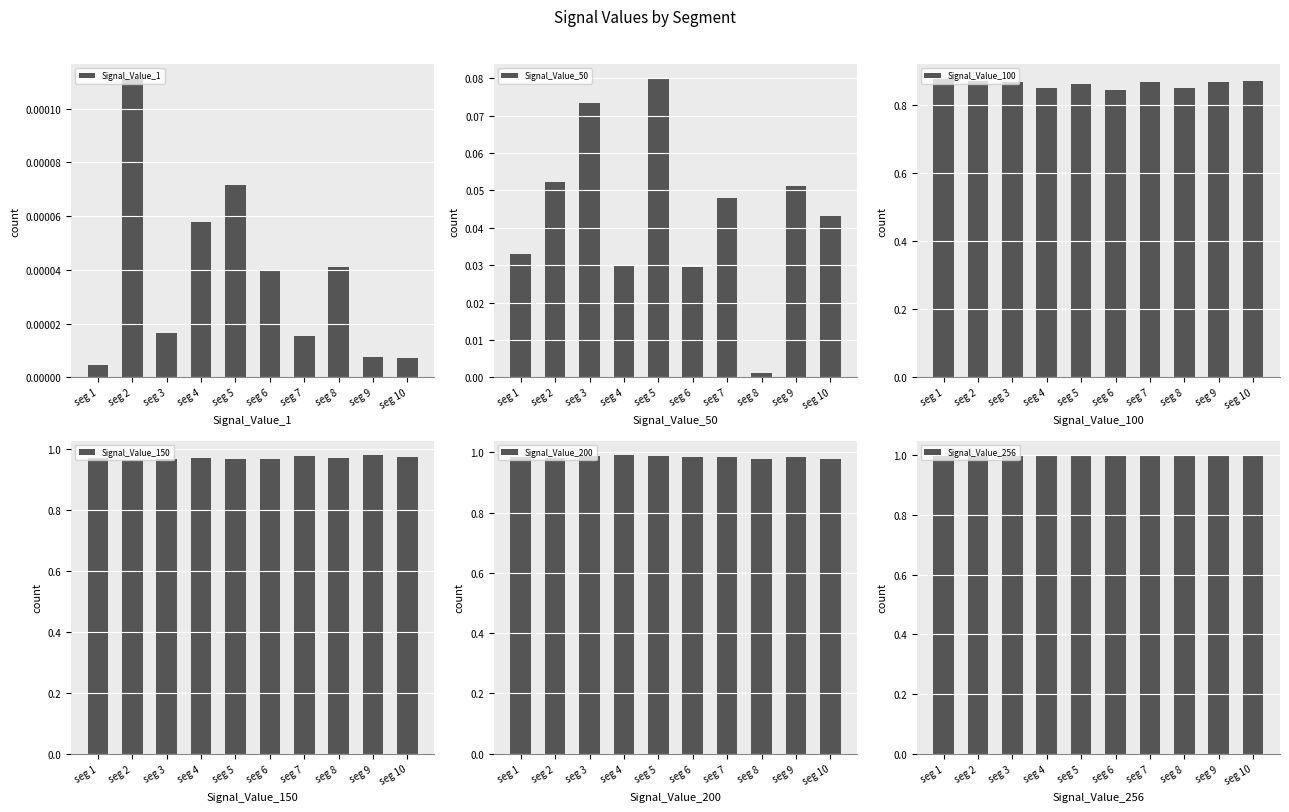

Read the Signal_Value_200 value at seg 7.

1.0